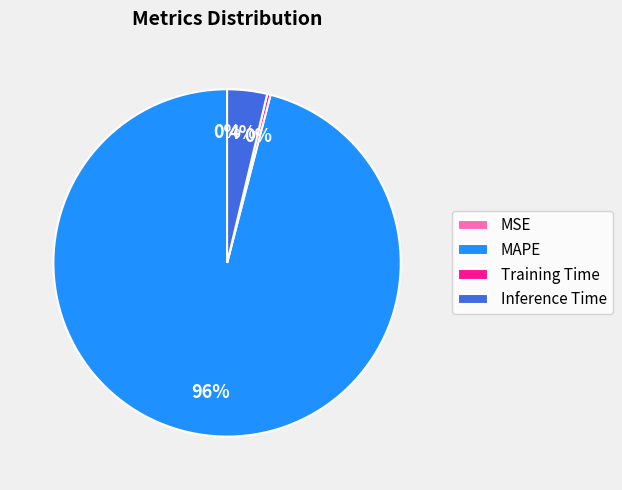

To the nearest percent, what is the combined percentage of MAPE and Inference Time?

100%